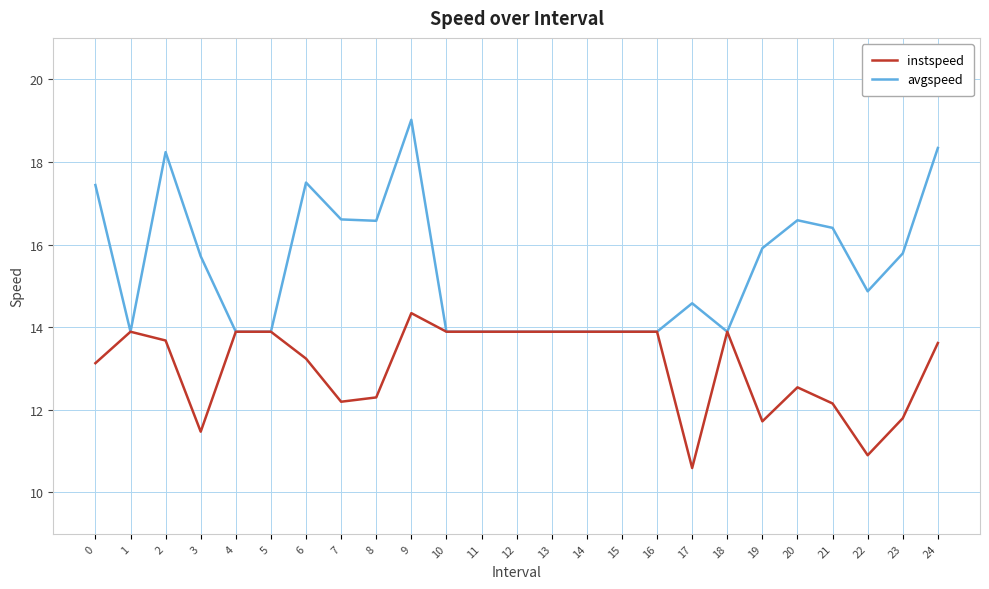

Reading left to right, extract all data points from this chart.

instspeed: 13.1	13.9	13.7	11.5	13.9	13.9	13.2	12.2	12.3	14.3	13.9	13.9	13.9	13.9	13.9	13.9	13.9	10.6	13.9	11.7	12.5	12.2	10.9	11.8	13.6
avgspeed: 17.4	13.9	18.2	15.7	13.9	13.9	17.5	16.6	16.6	19.0	13.9	13.9	13.9	13.9	13.9	13.9	13.9	14.6	13.9	15.9	16.6	16.4	14.9	15.8	18.3